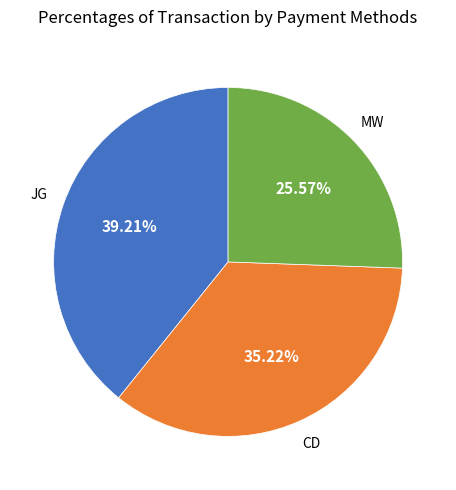

Is there any slice that represents more than half of the pie?

No